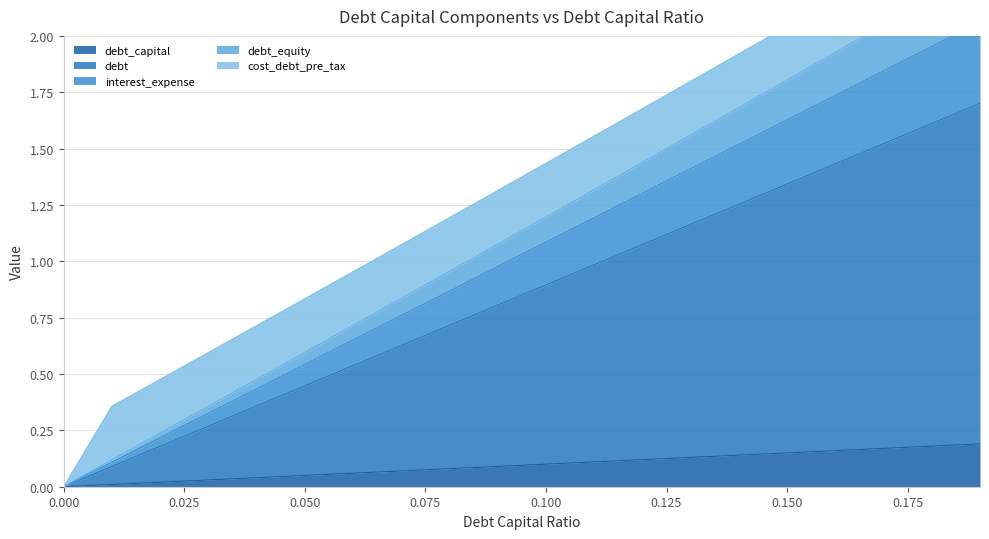

Which series has the largest range (max minus min)?

debt_equity